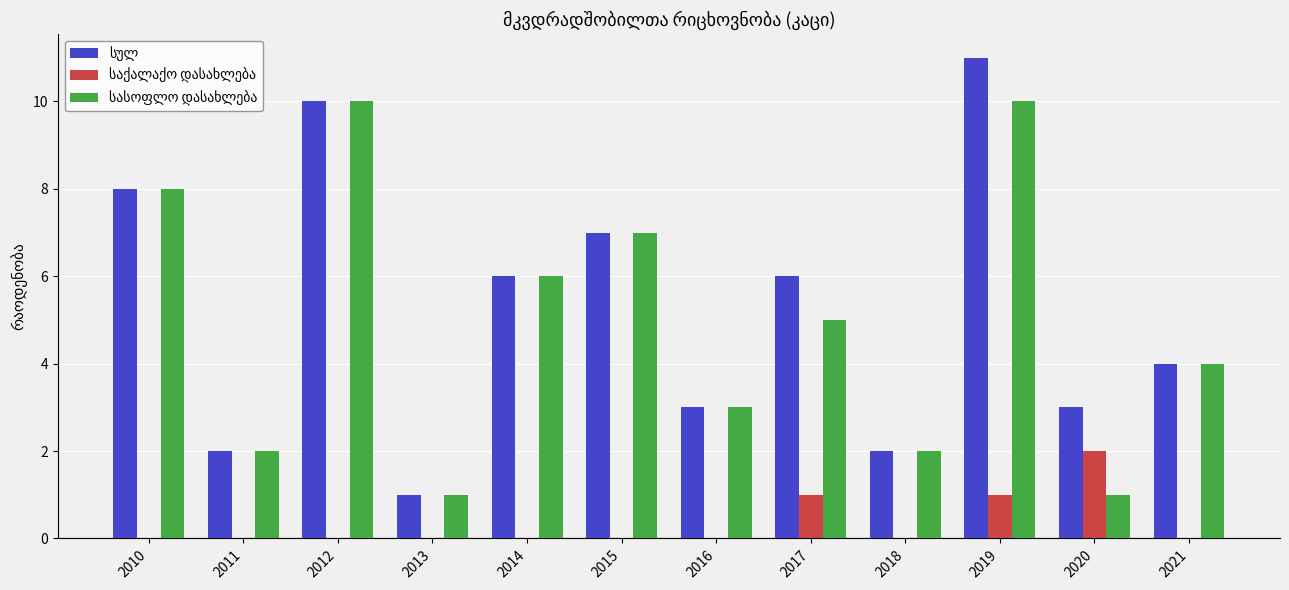

What is the total value across all series at 2018?

4